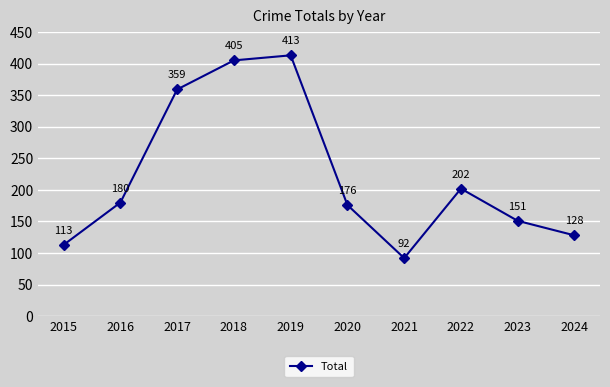

True or false: there are more than 2 points higher than both neighbors.

False